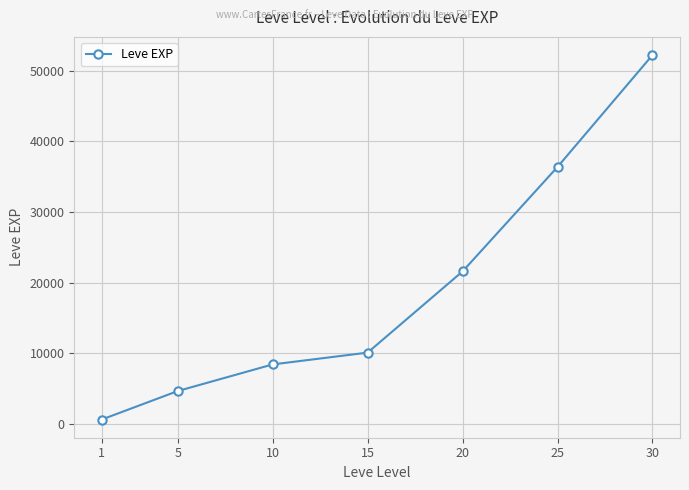

At which category does the chart reach its peak across all series?

30